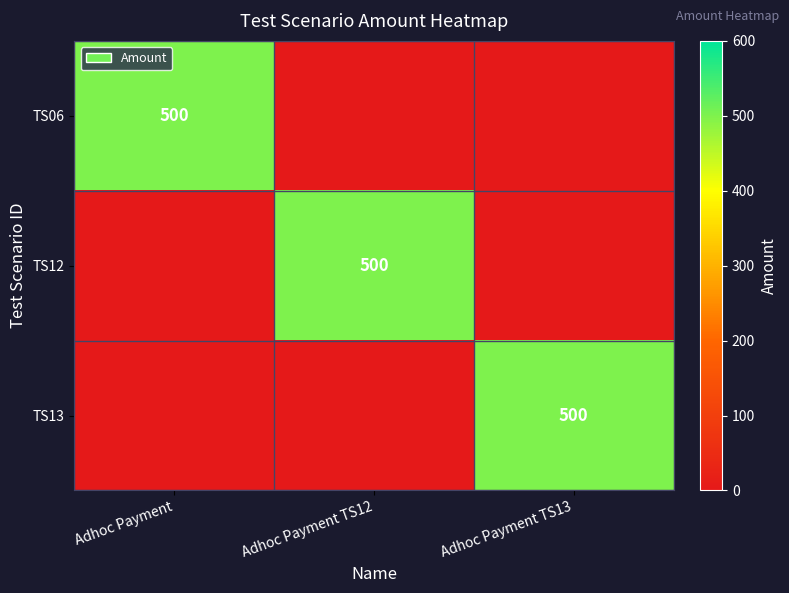

True or false: TS06 has a value of 500 at Adhoc Payment.

True